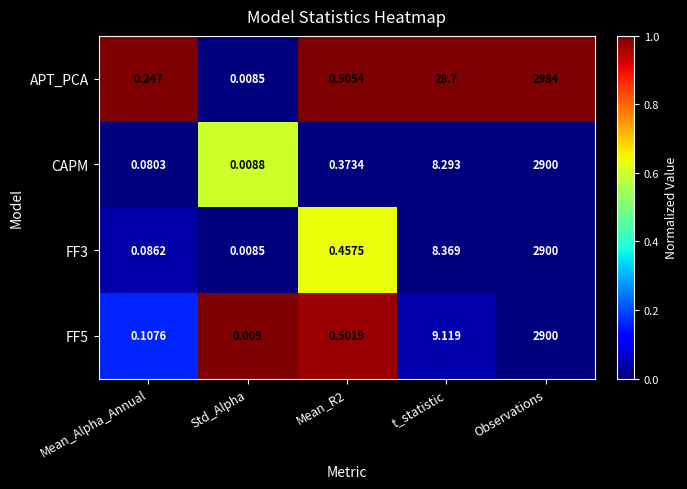

Between Mean_R2 and t_statistic, which series saw the biggest shift?

APT_PCA